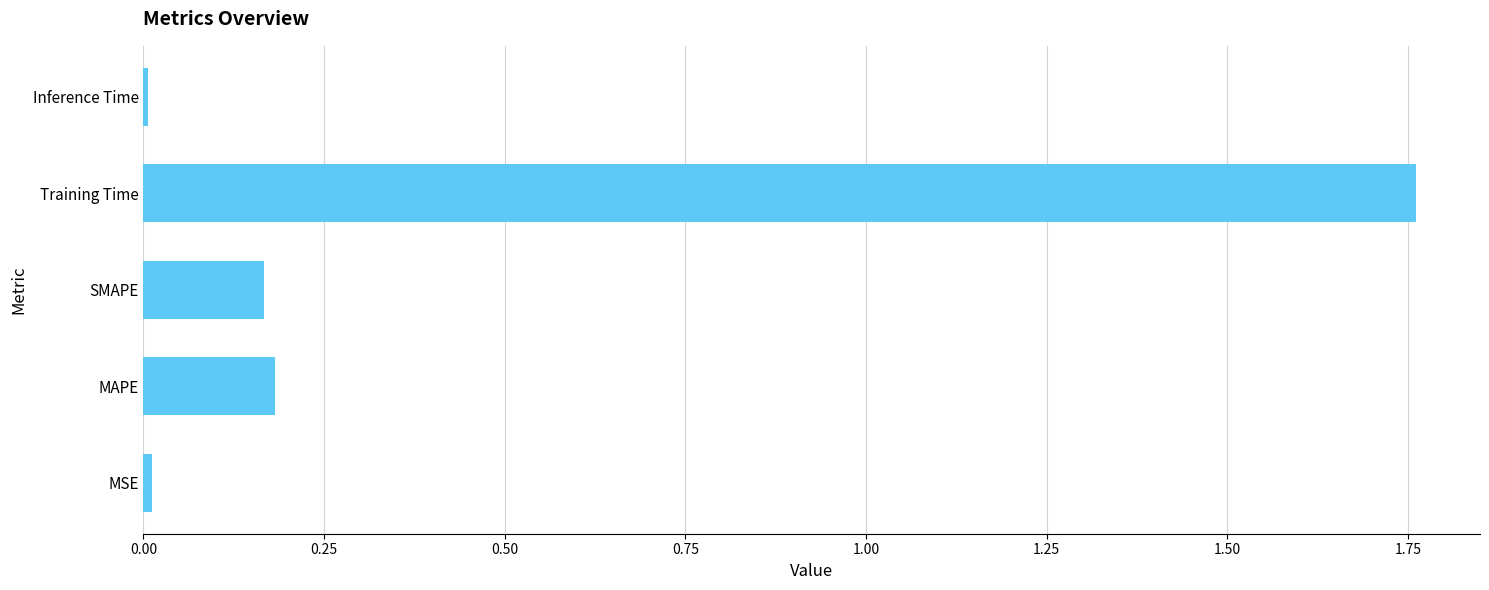

What is the sum of all values?

2.1